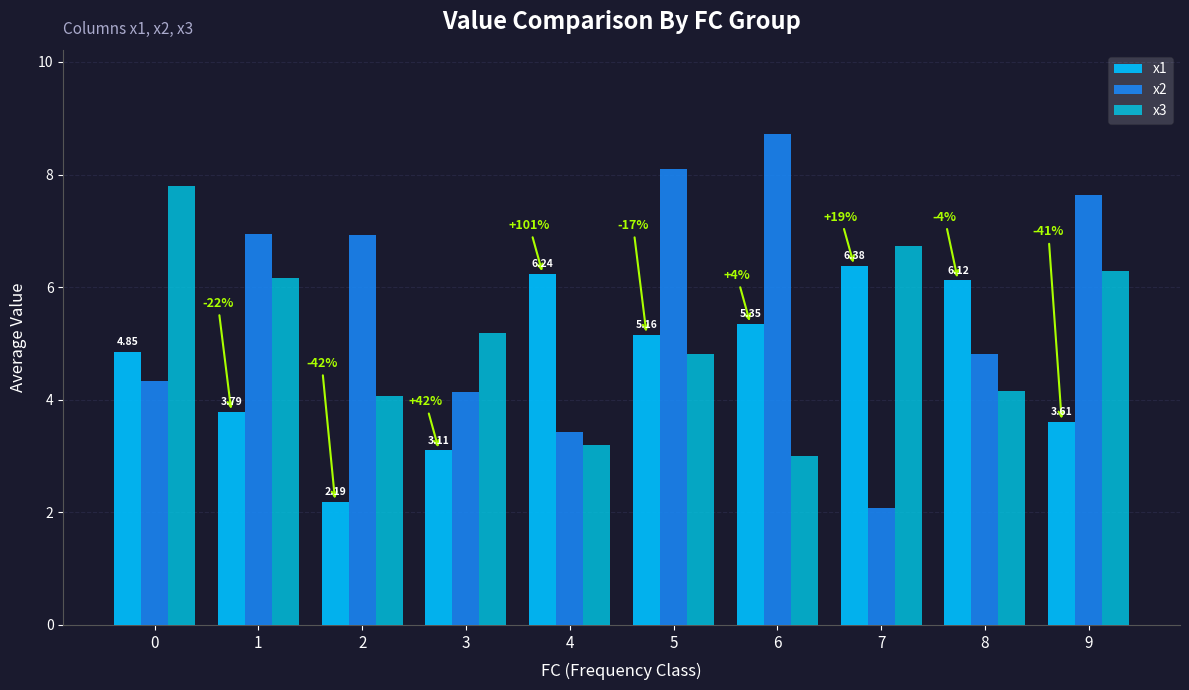

Rank the series at 9 from lowest to highest value.

x1, x3, x2